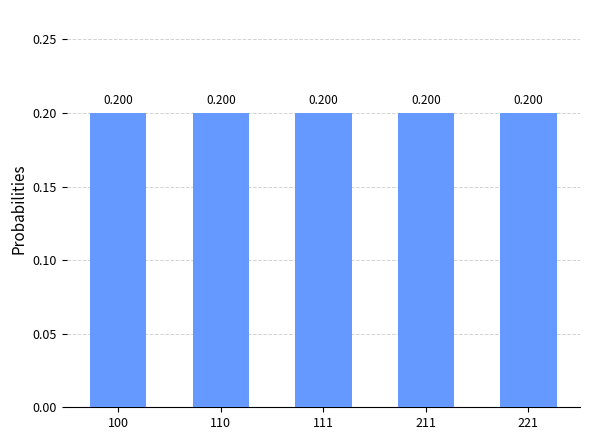

The OCN series shows 1 at Test MO 1. True or false?

False